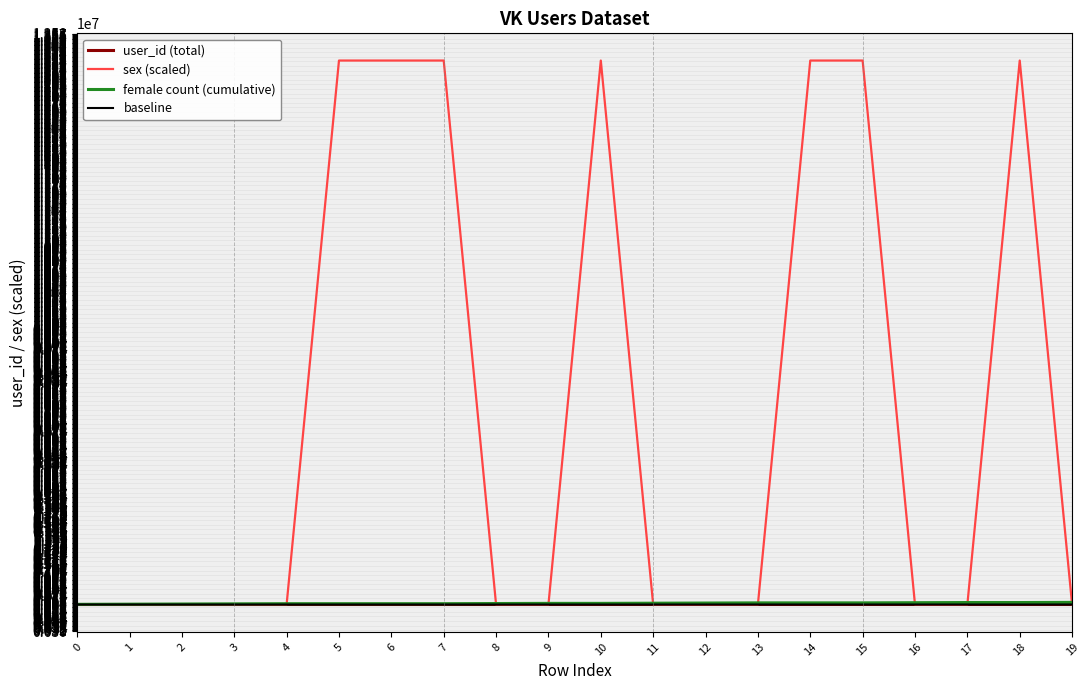

What is the sum of the user_id (total) values at 0 and 12?

13251889